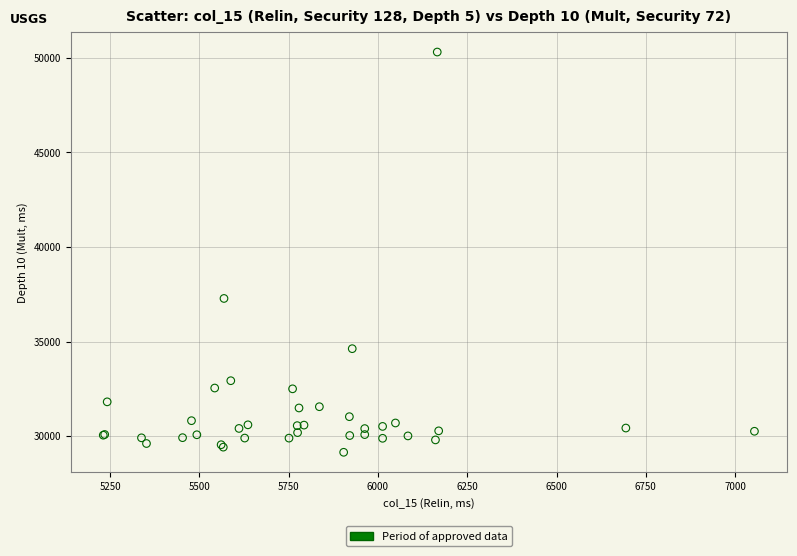

What Y value in the scatter plot is closest to 39728?

37281